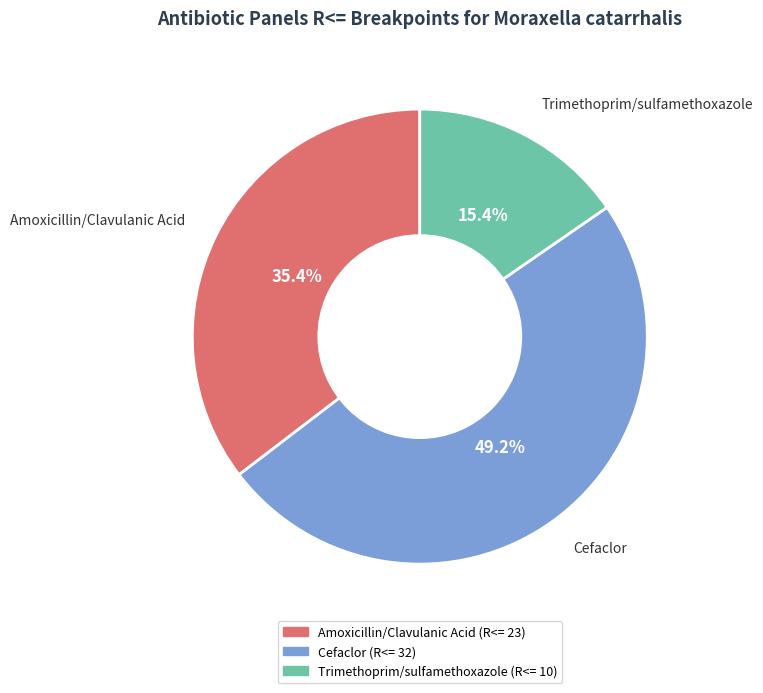

To the nearest percent, what is the difference between the Cefaclor and Amoxicillin/Clavulanic Acid slice percentages?

14%